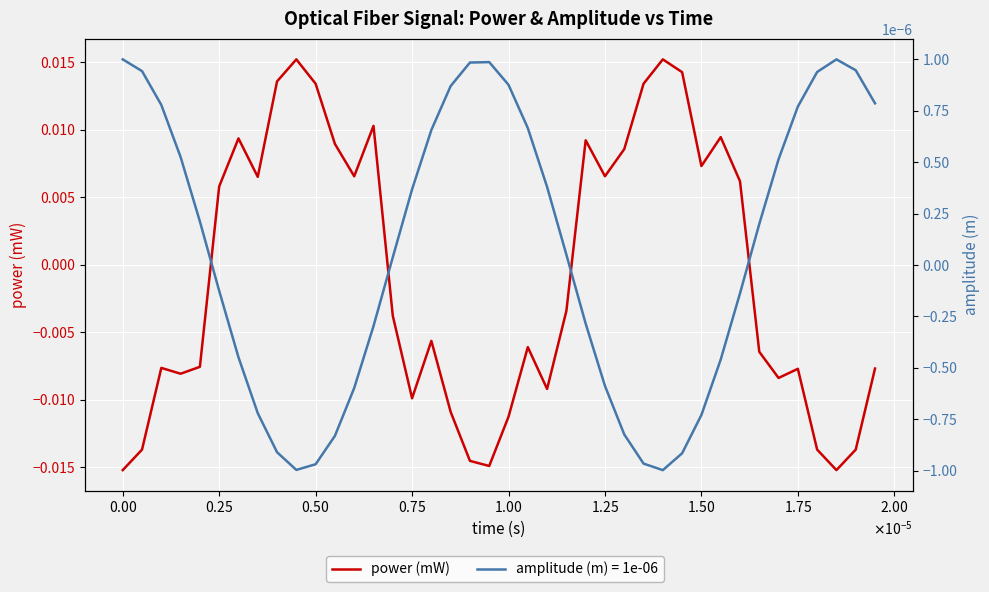

At which category does the data reach its first local peak?

$\mathdefault{0.25}$